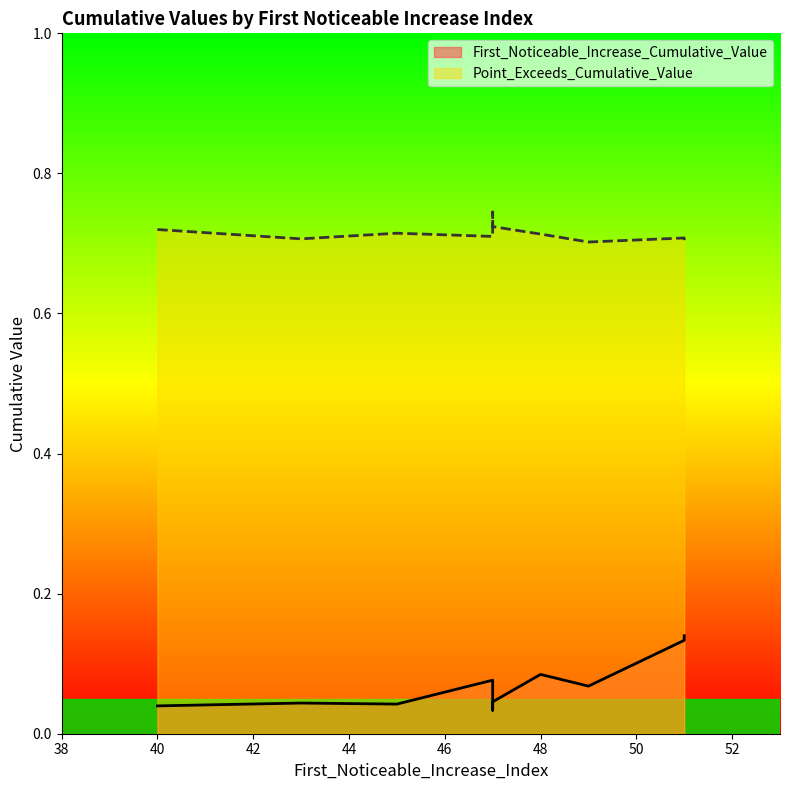

Is it true that Point_Exceeds_Cumulative_Value equals 0.4 at 49?

False